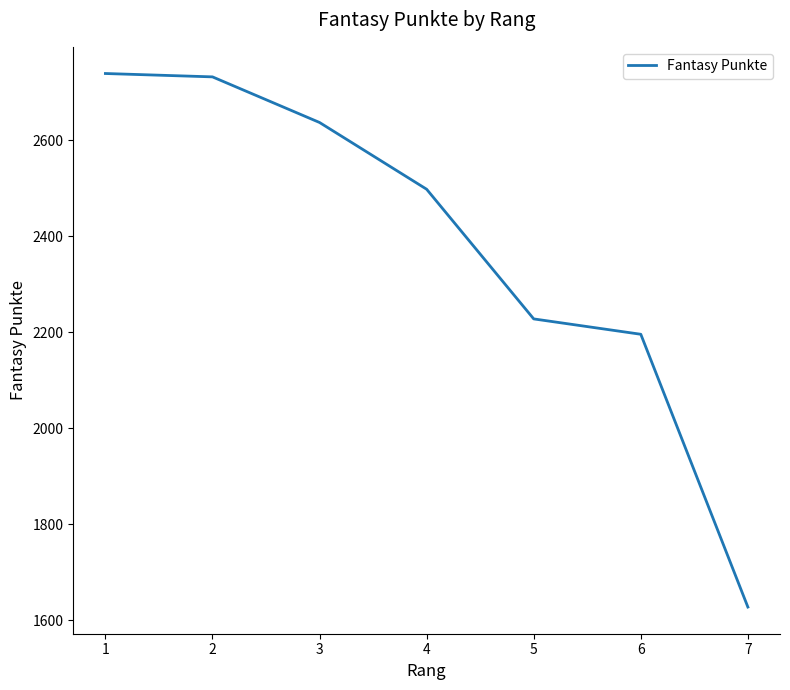

Is this an area chart (filled region under the line)?

No